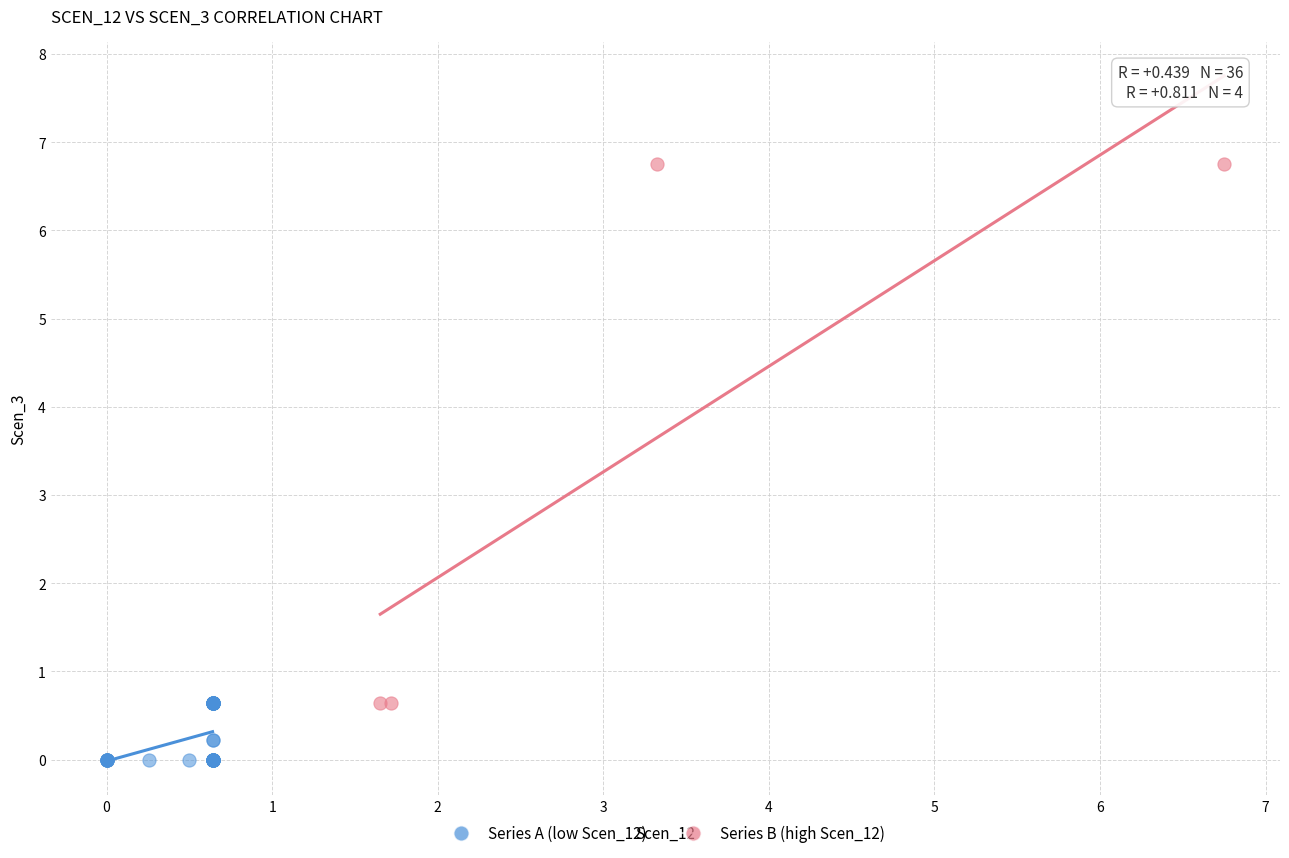

Which series reaches the minimum Y coordinate?

Series A (low Scen_12)